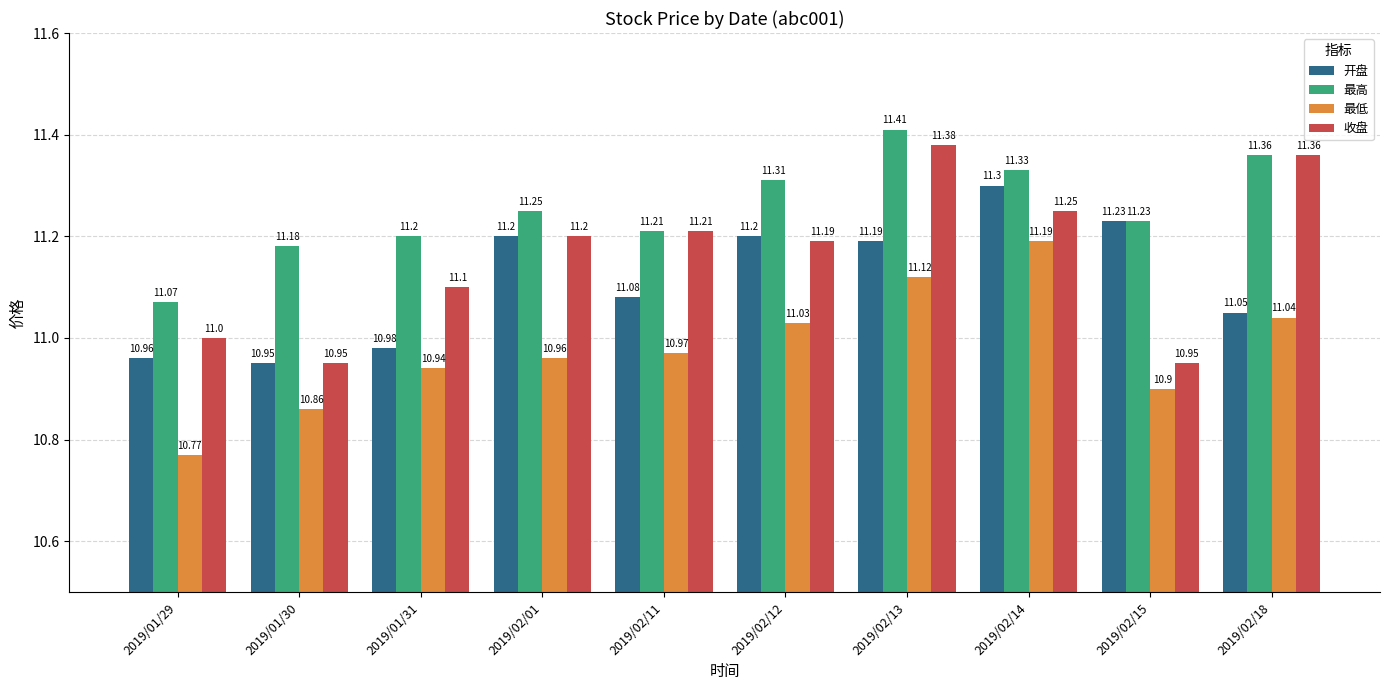

Which category has the lowest value across all series?

2019/01/29